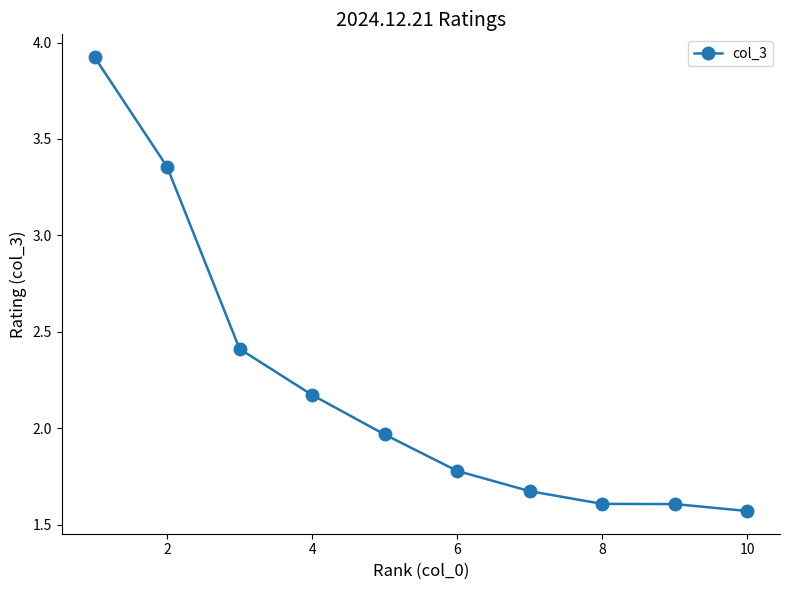

True or false: the data has more than 1 interior local peaks.

False